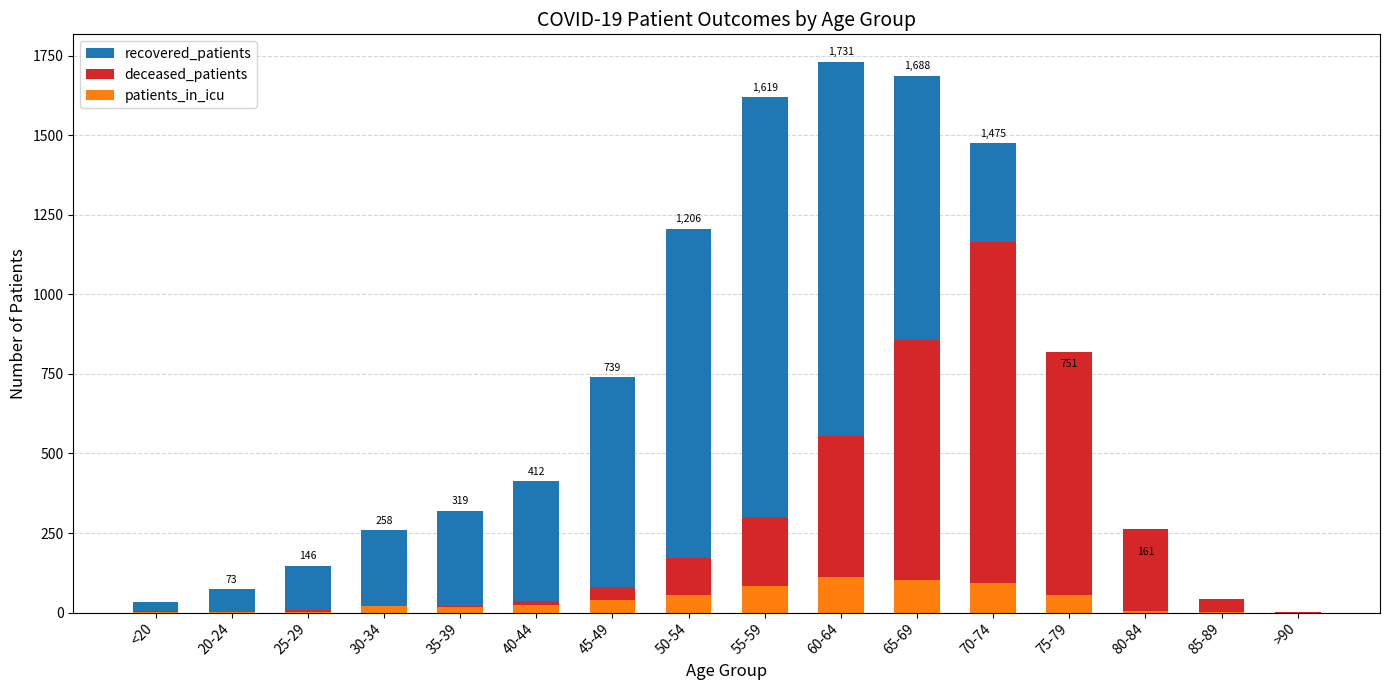

What is the difference between the highest and lowest values at 60-64?

1620